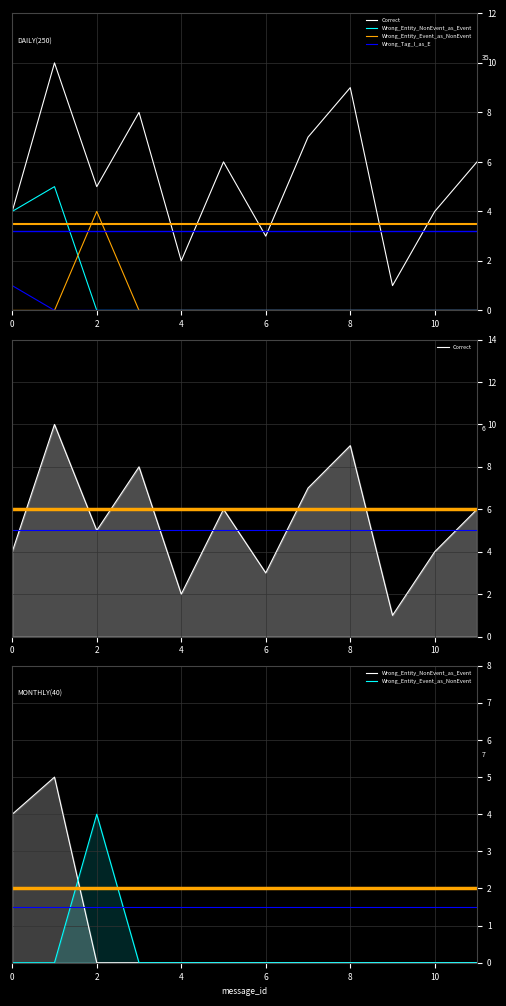

What is the label of the 1st point from the right?

11